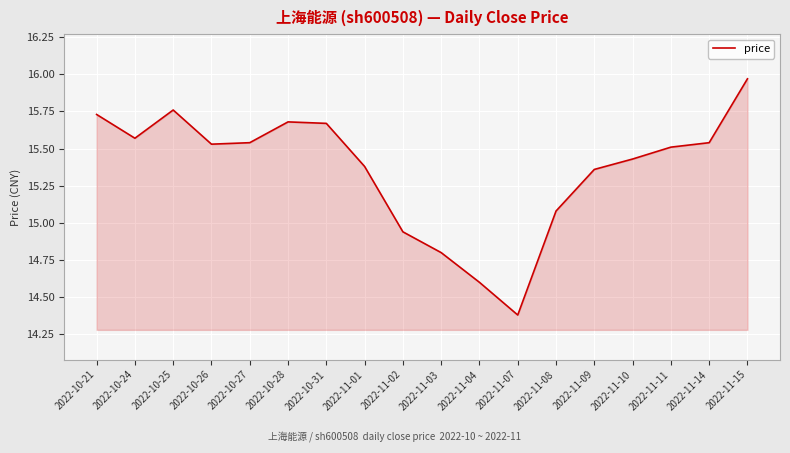

Where does the data first go above 15?

2022-10-21